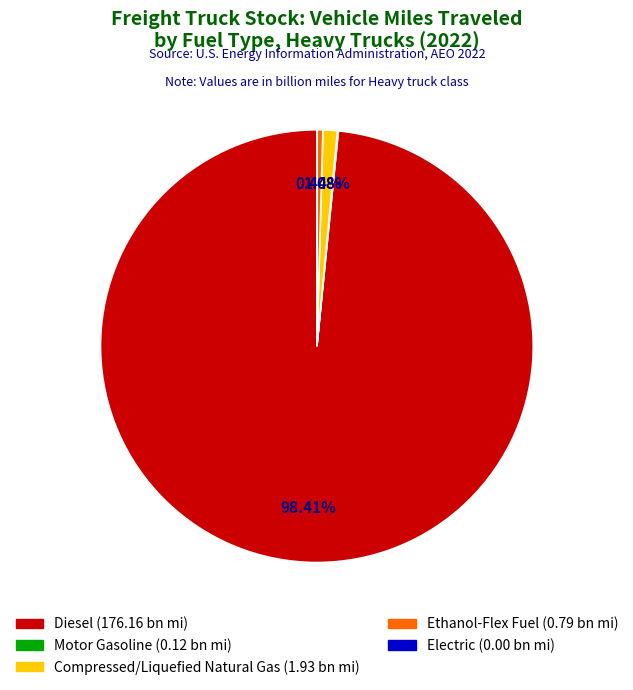

What percentage is the Compressed/Liquefied Natural Gas slice, to the nearest percent?

1%